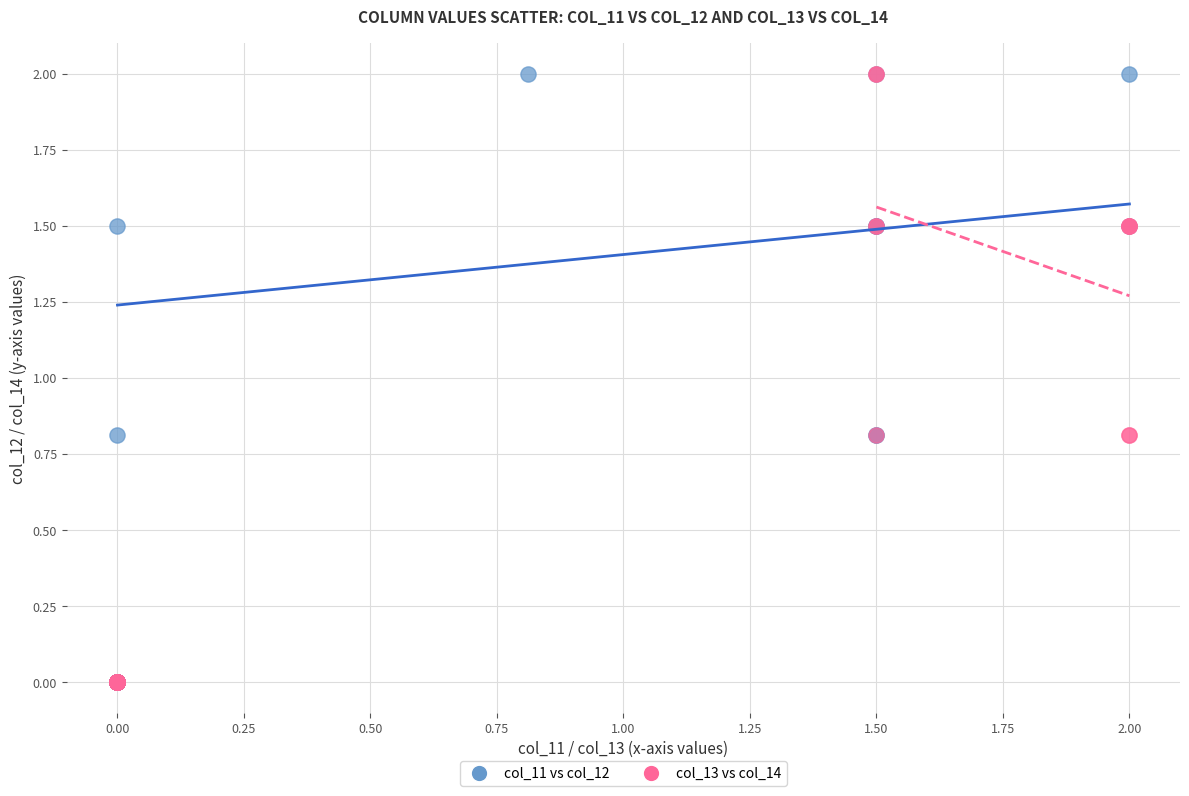

What are all the series names shown in the legend?

col_11 vs col_12, col_13 vs col_14